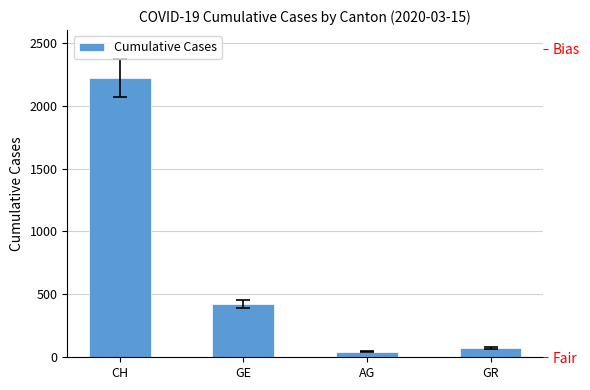

Rank the categories by value from lowest to highest.

AG, GR, GE, CH